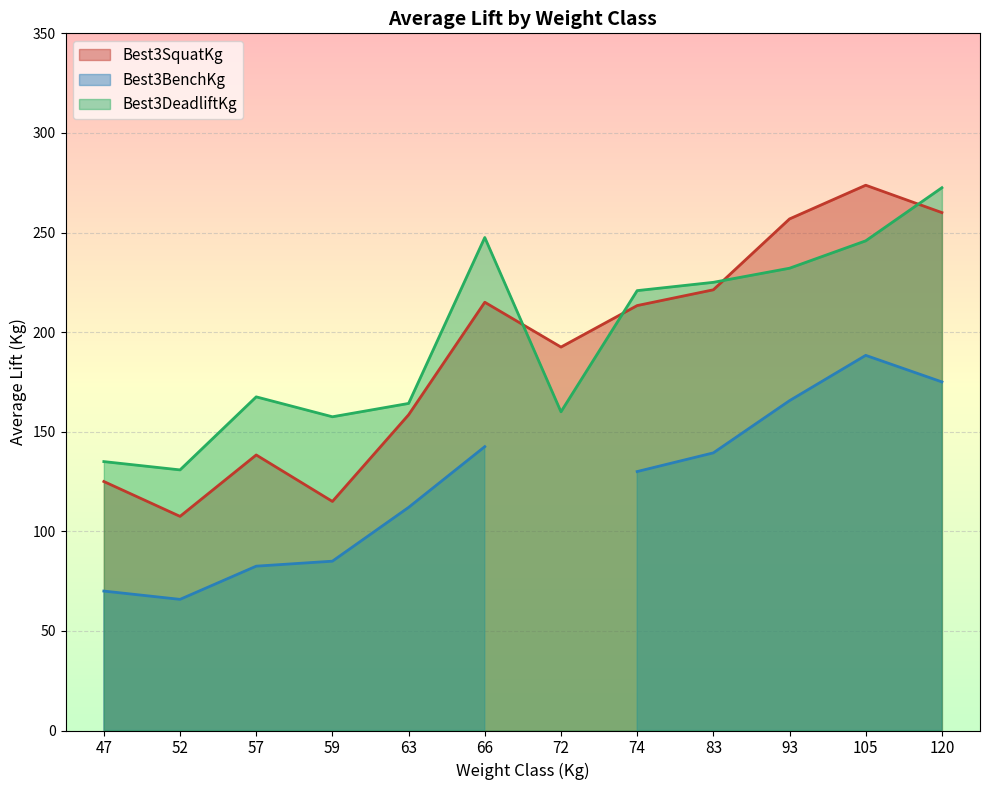

Is the value of Best3DeadliftKg at 72 greater than the value of Best3SquatKg at 47?

Yes